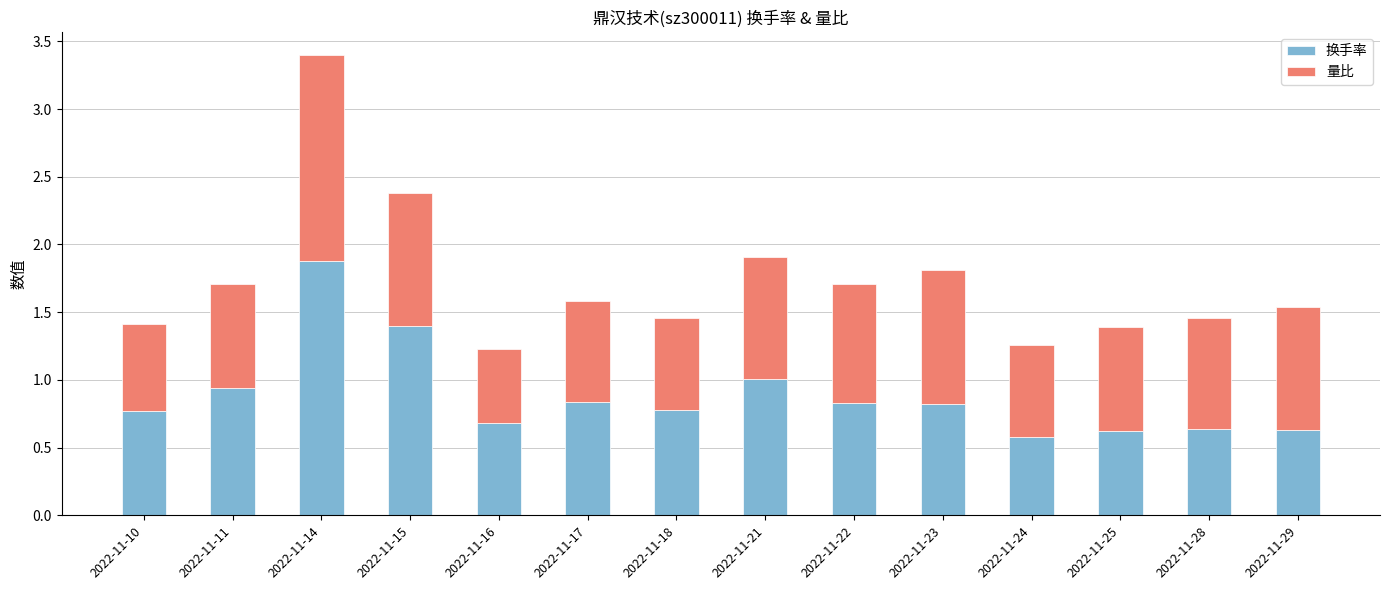

At which category is the sum across all series the highest?

2022-11-14